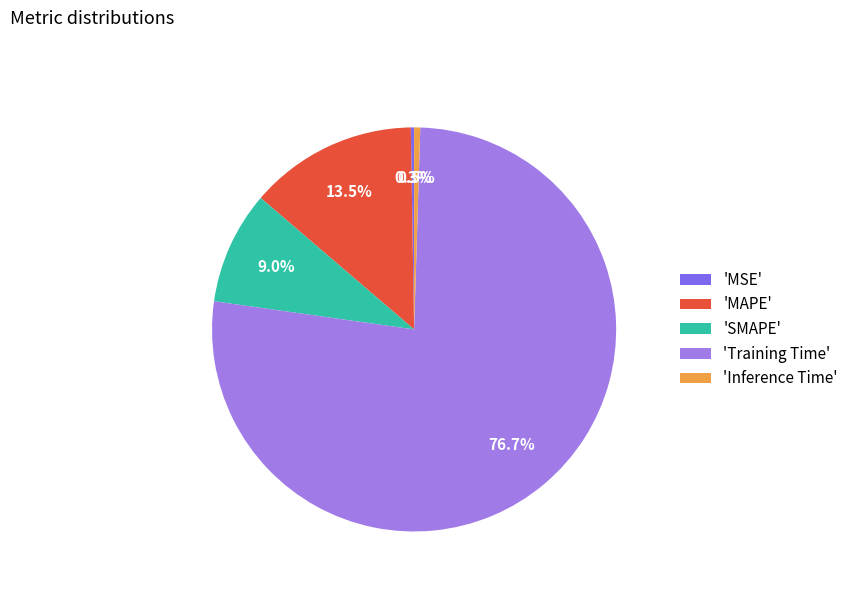

Which slice represents more than half of the pie?

'Training Time'